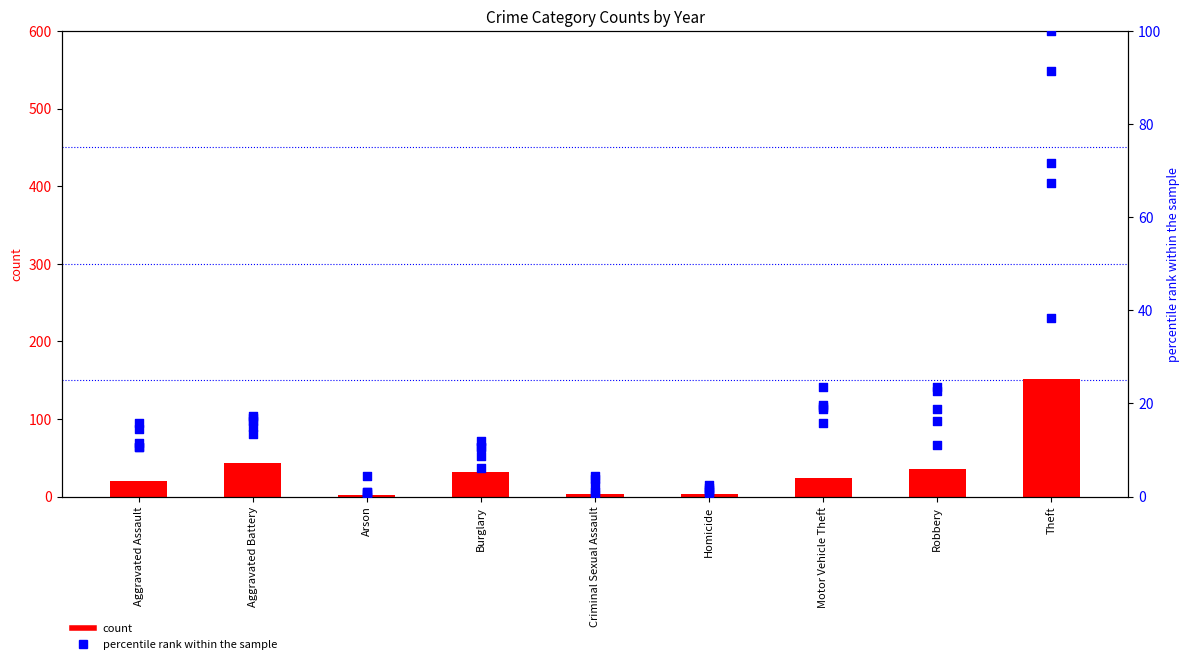

What is the change in value from Aggravated Assault to Theft?

+132